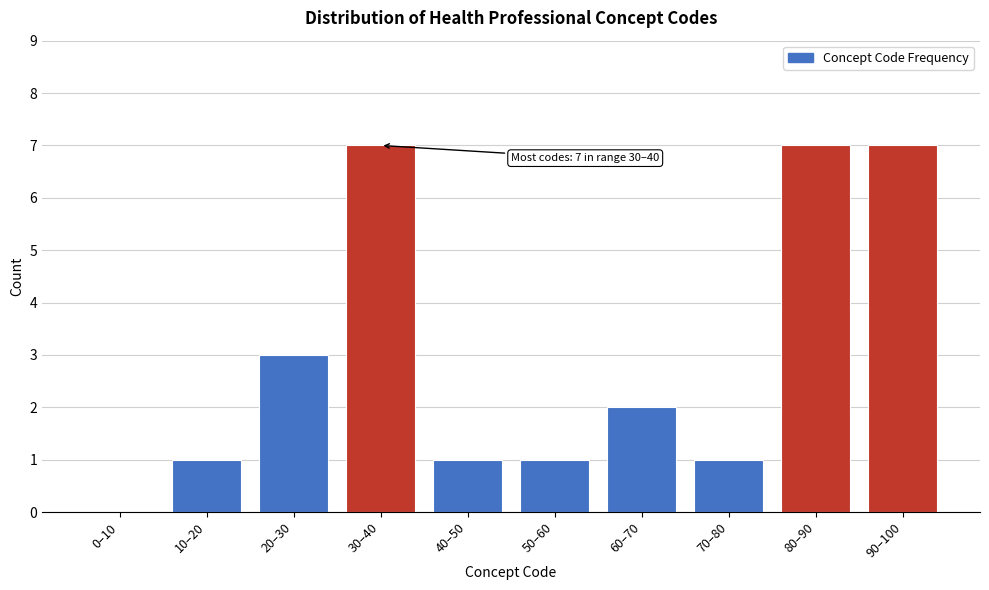

Reading left to right, extract all data points from this chart.

0–10=0	10–20=1	20–30=3	30–40=7	40–50=1	50–60=1	60–70=2	70–80=1	80–90=7	90–100=7